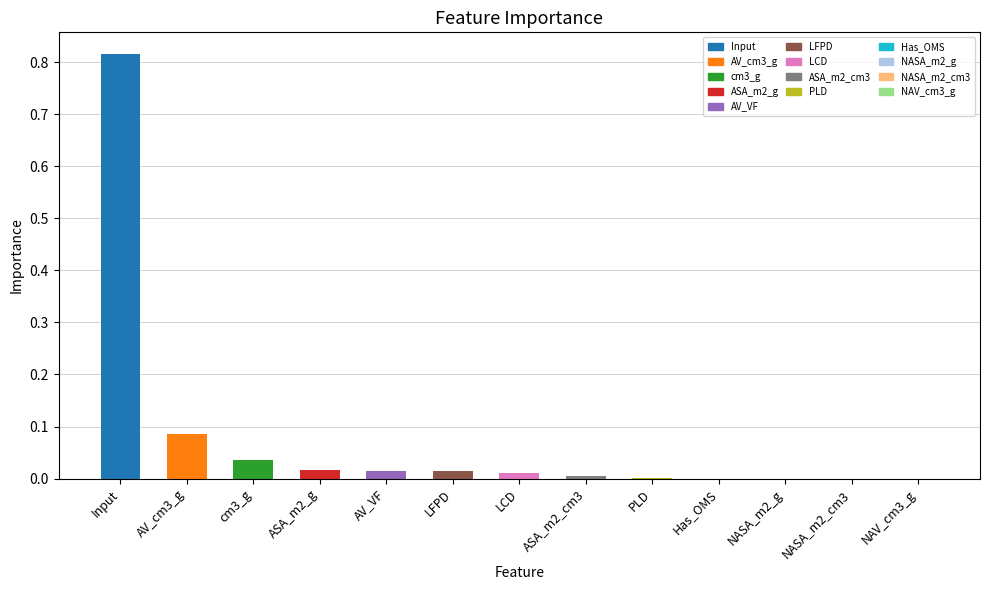

At which category does the chart reach its peak across all series?

Input